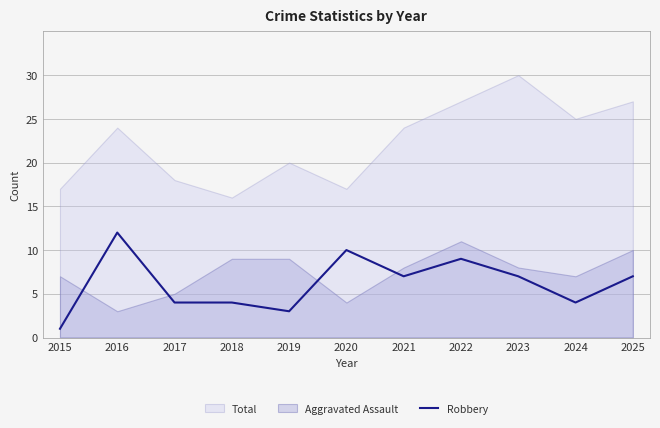

The Robbery series shows 7 at 2020. True or false?

False